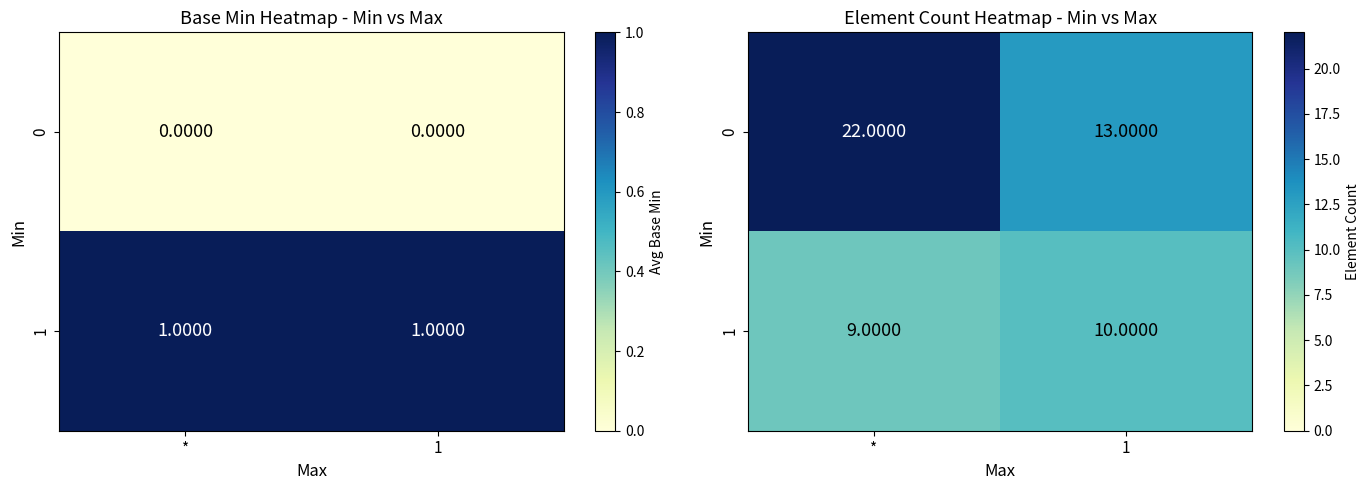

What is the maximum value shown in the chart?

22